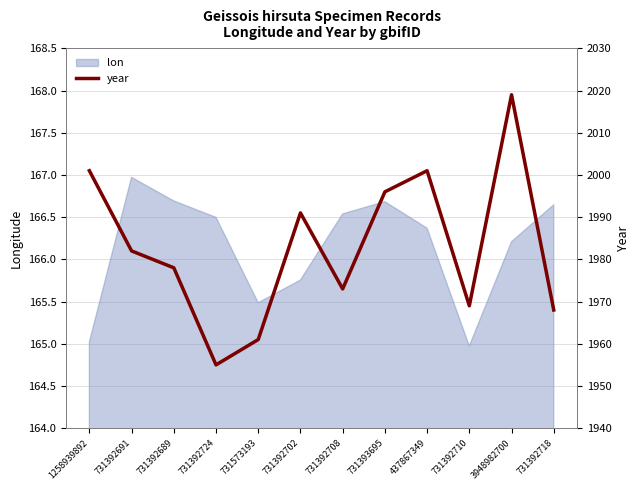

True or false: the data shows 1310 at 437867349.

False